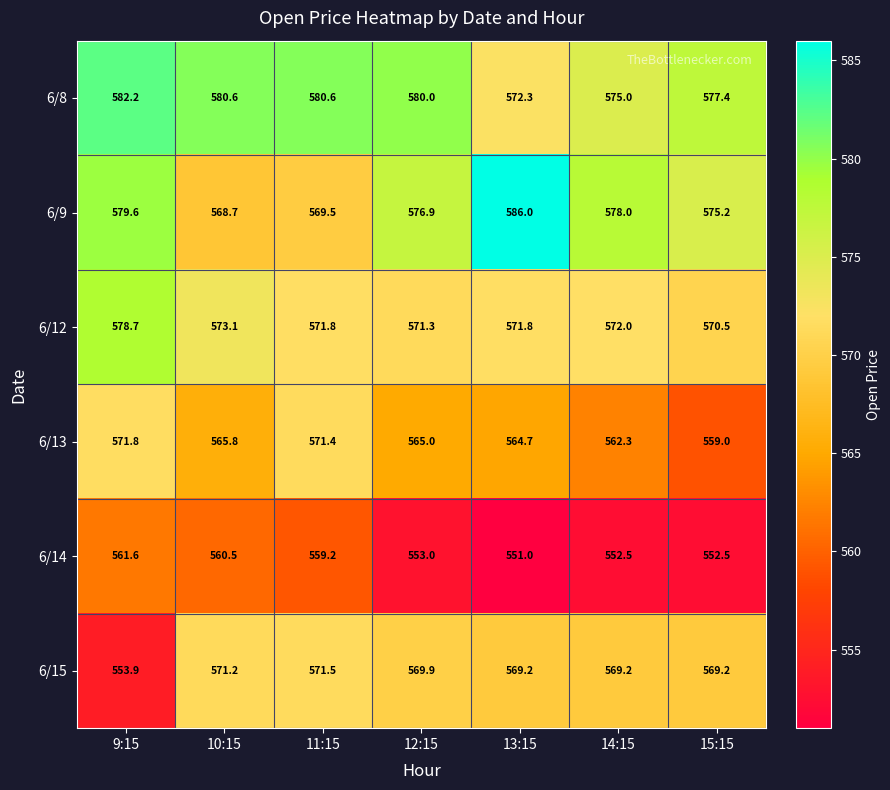

Which series changed the most between 11:15 and 13:15?

6/9